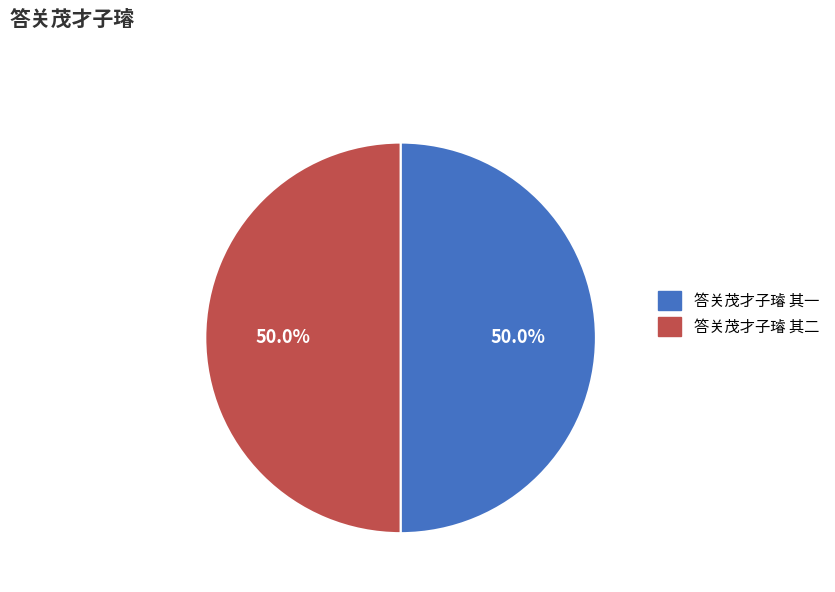

To the nearest percent, what portion does 答关茂才子璿 其二 represent?

50%